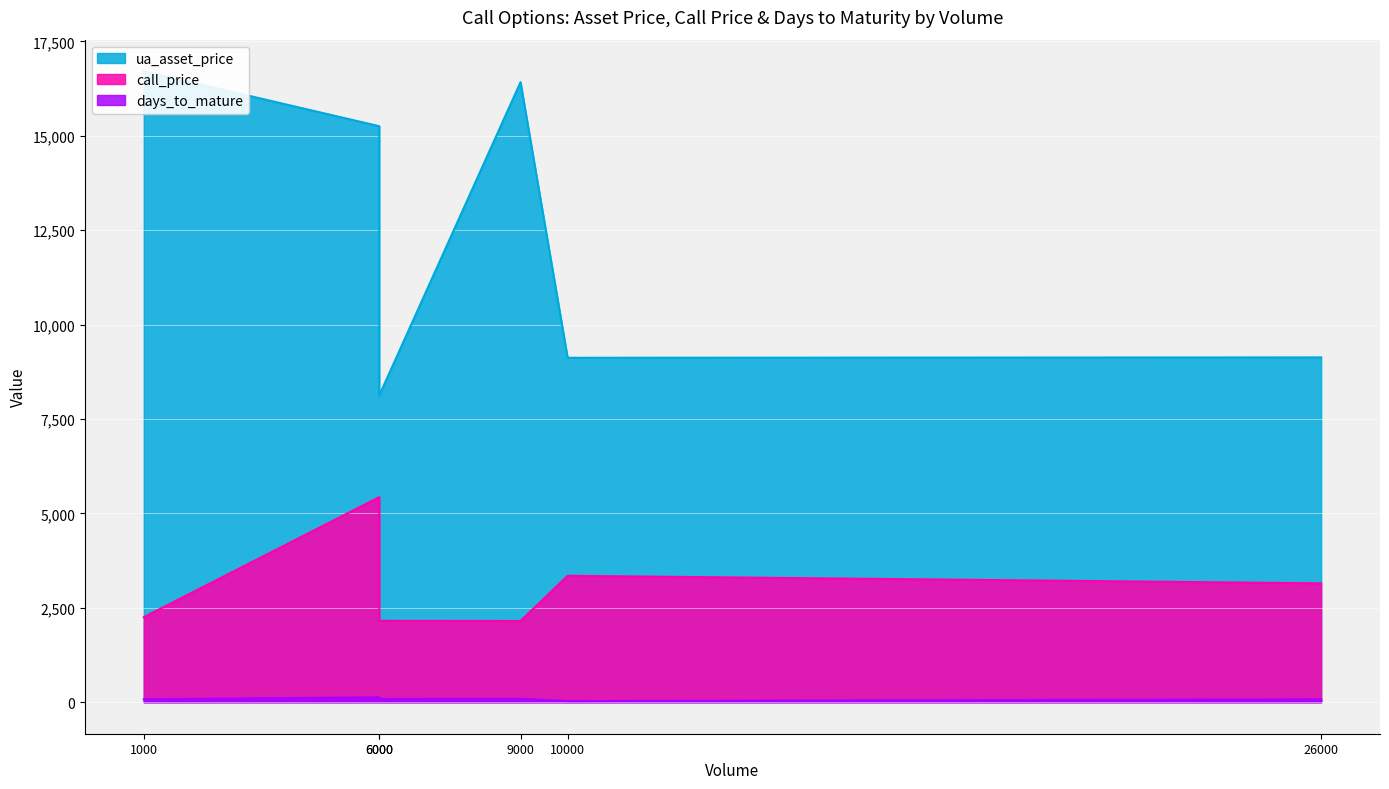

How many data points does each series have?

6